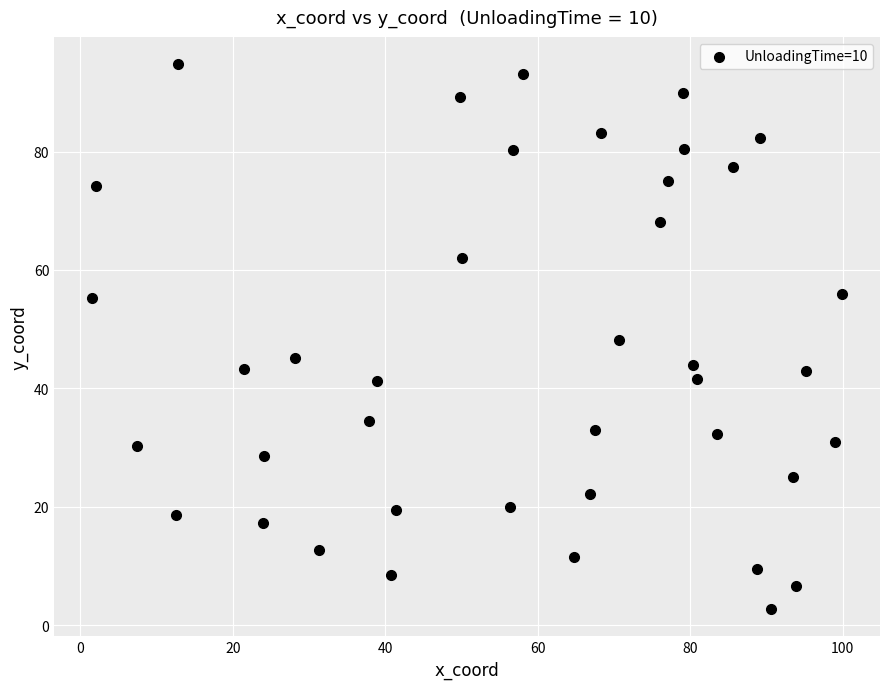

What is the range of Y values (max minus min)?

92.1